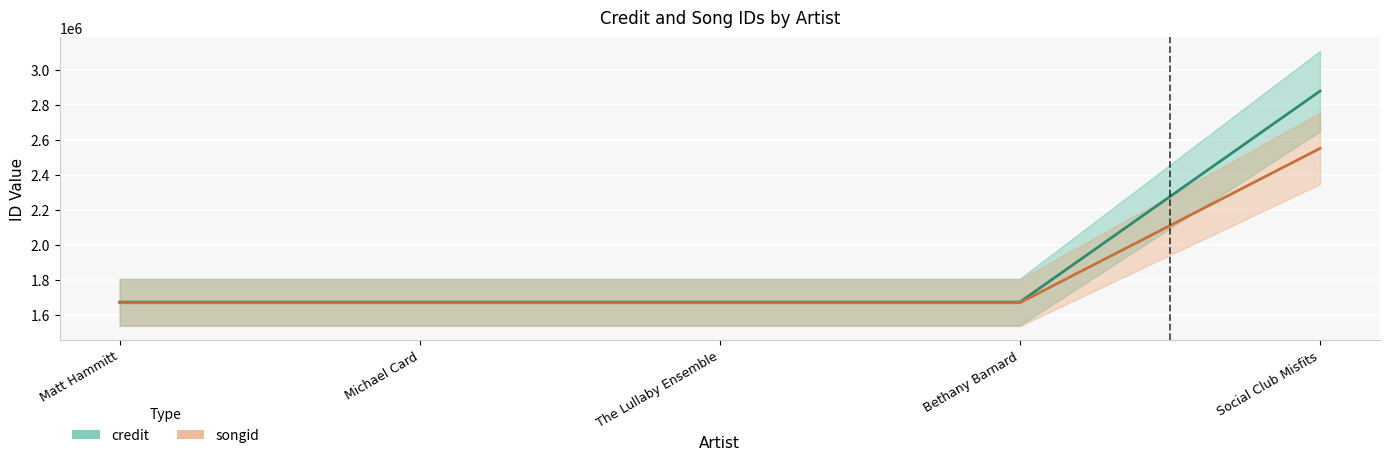

Reading left to right, what are all the values shown in this chart?

credit: Matt Hammitt=1672091	Michael Card=1672091	The Lullaby Ensemble=1672091	Bethany Barnard=1672091	Social Club Misfits=2878169
songid: Matt Hammitt=1668324	Michael Card=1668324	The Lullaby Ensemble=1668324	Bethany Barnard=1668324	Social Club Misfits=2550557